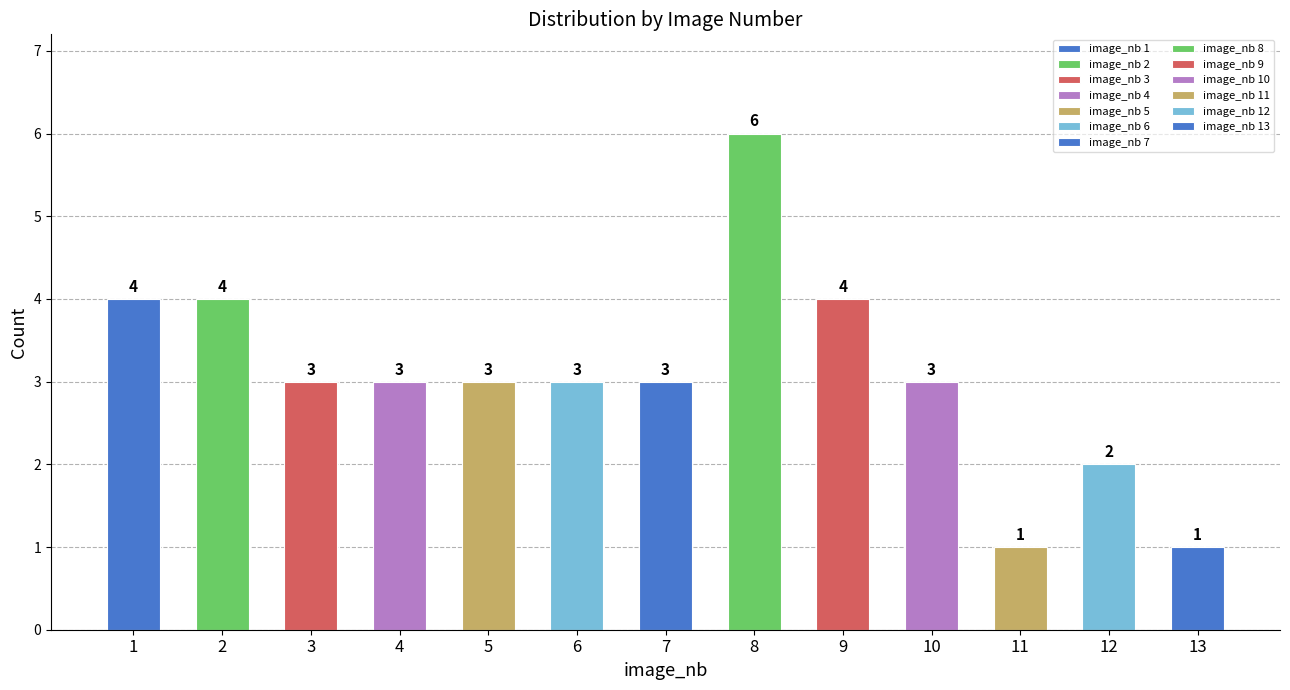

What is the ratio of the value at 8 to the value at 6?

2.0